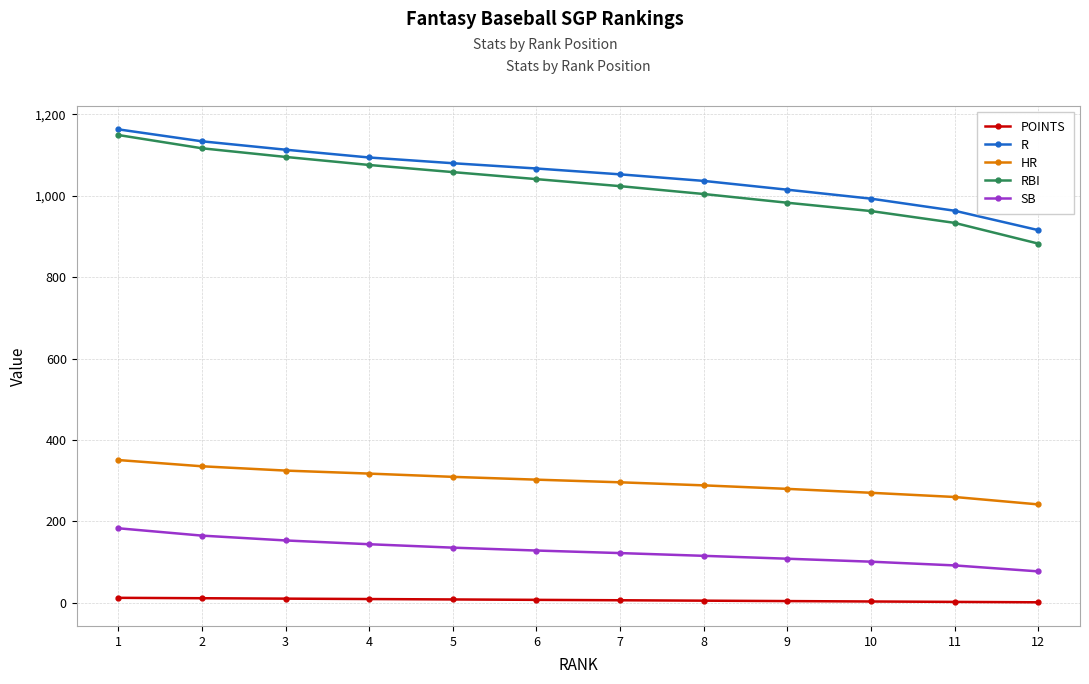

What is the sum of all RBI values?

12323.1